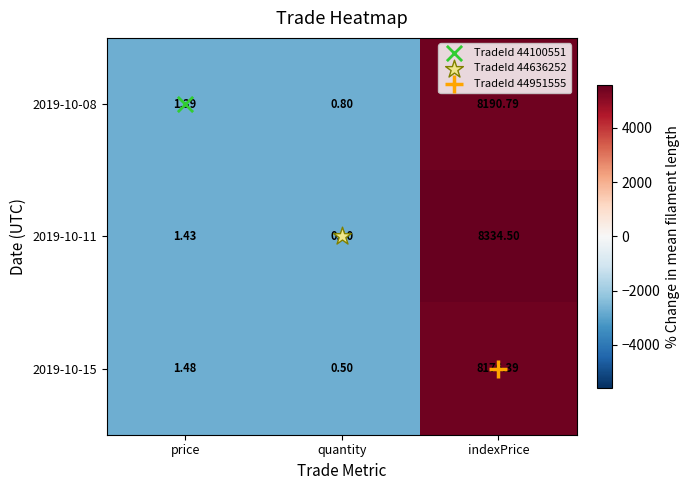

Where is 2019-10-15 nearest to the value 4088?

price